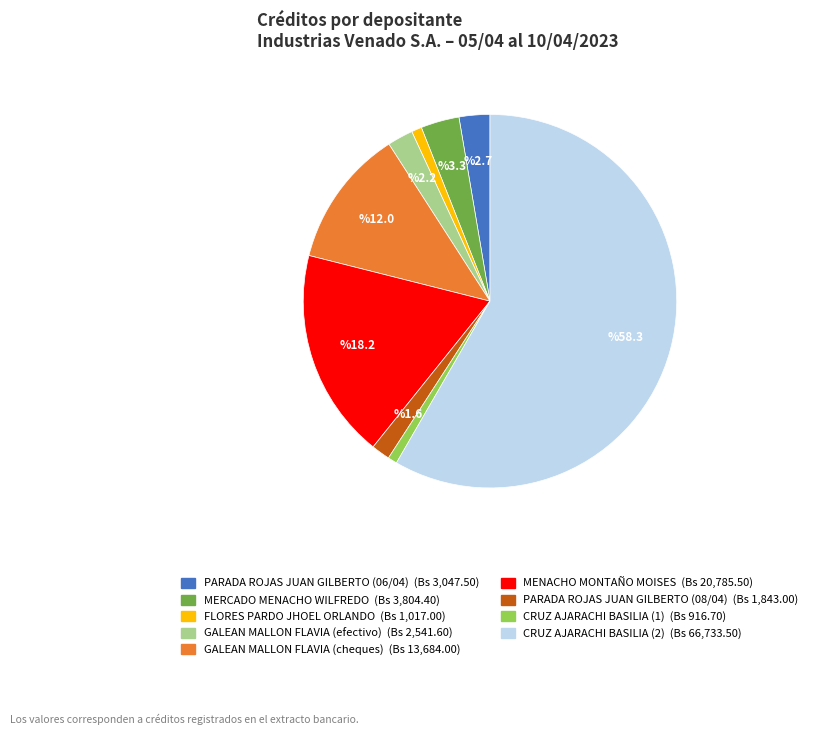

True or false: GALEAN MALLON FLAVIA (cheques) accounts for 12% of the total.

True